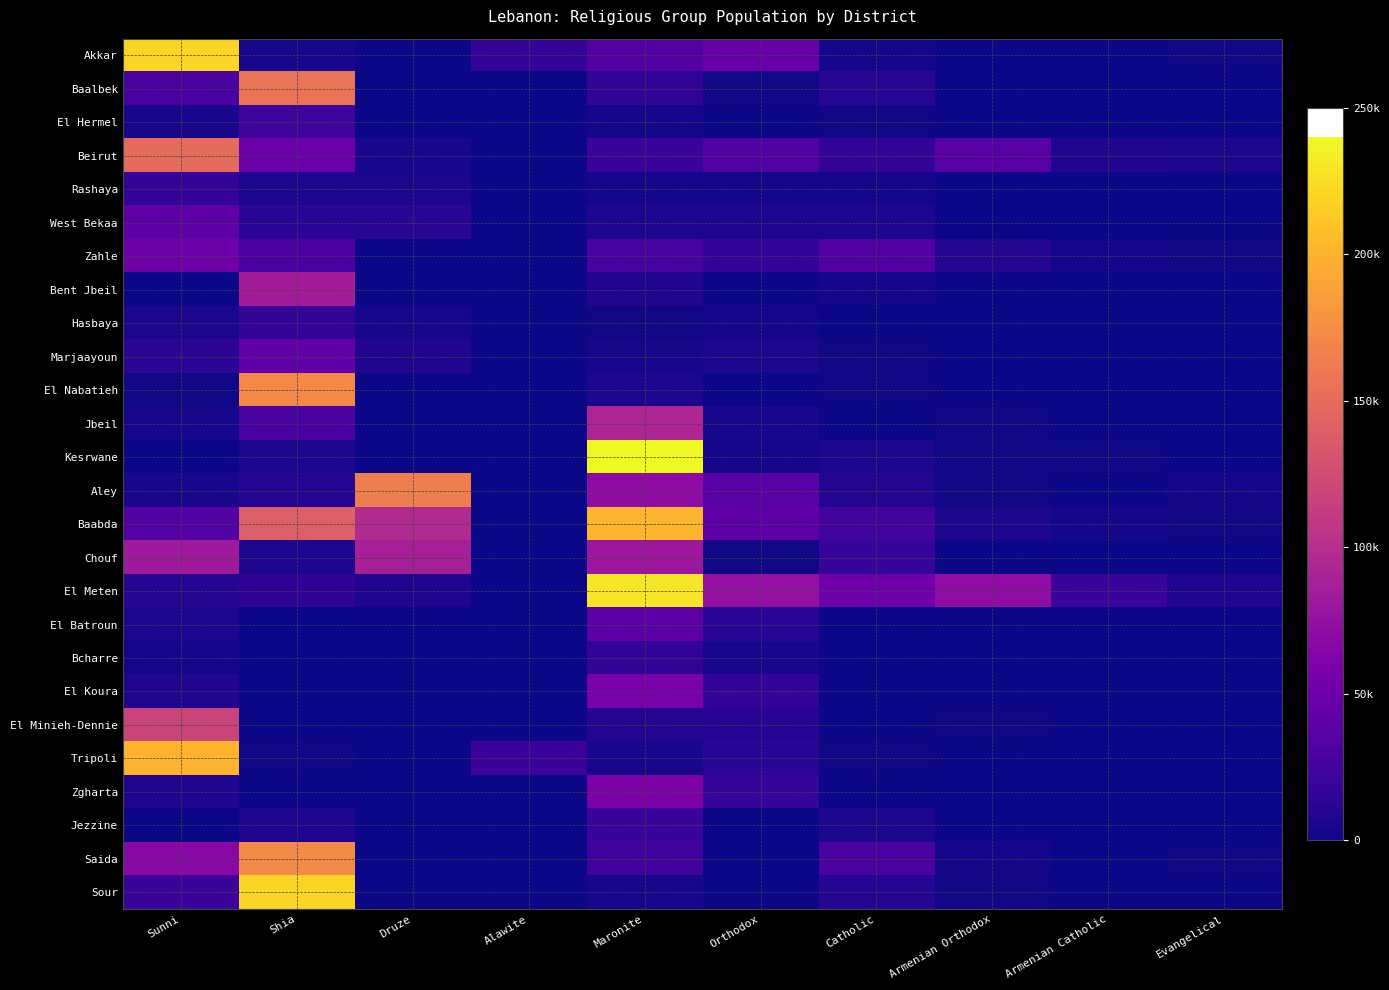

What is the total value across all series at Sunni?

1094940